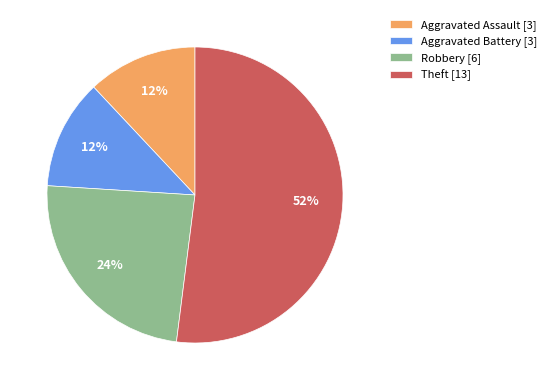

Does any single category account for the majority?

Yes